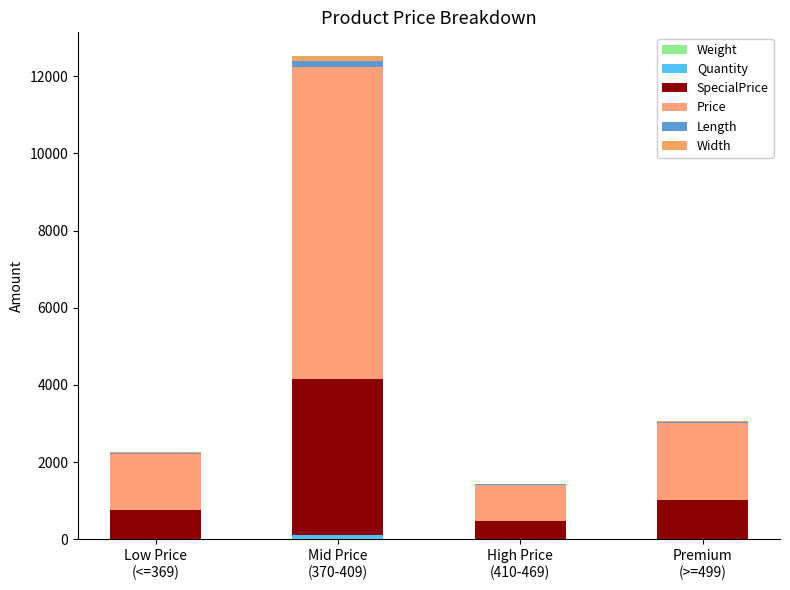

Are the bars horizontal?

No